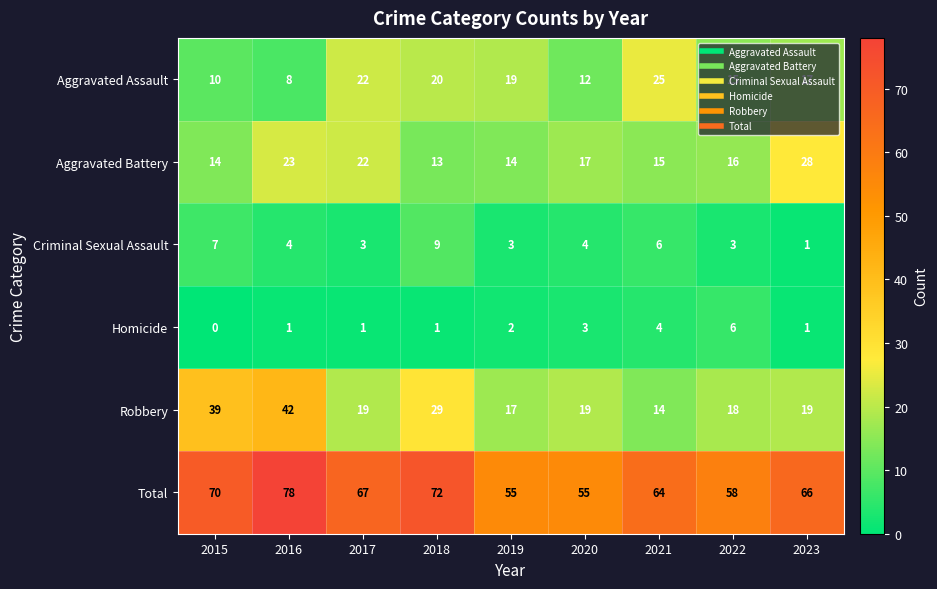

What is the difference between the maximum and minimum values in the Total series?

23